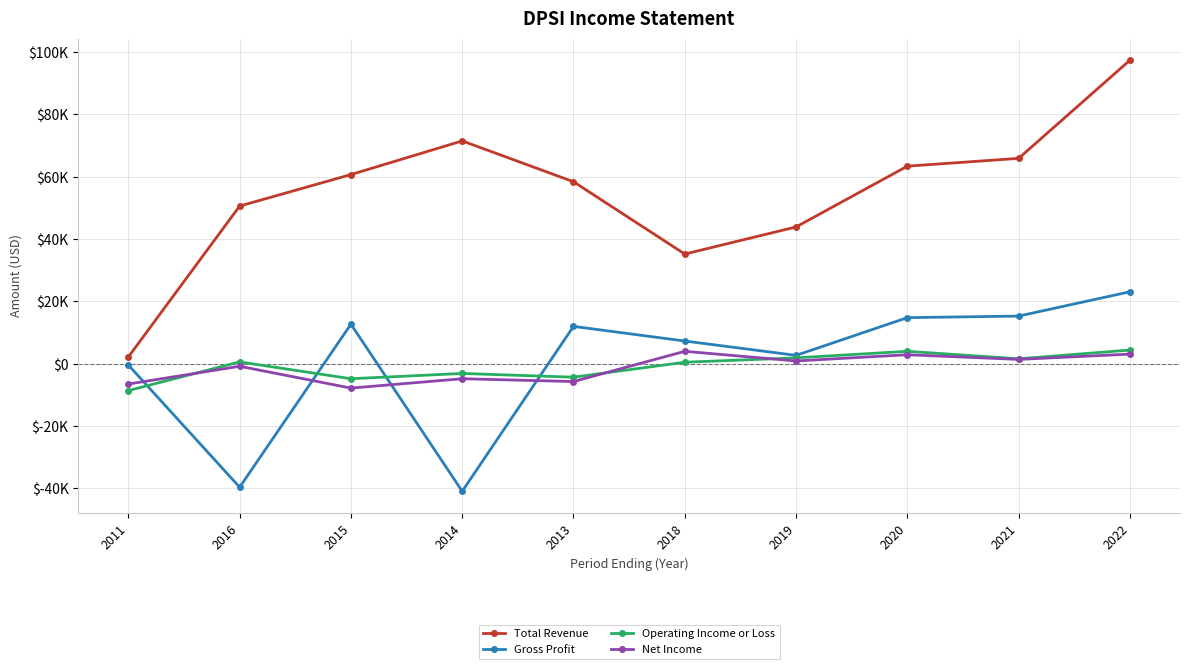

Where does the Operating Income or Loss series first go above 600?

2019